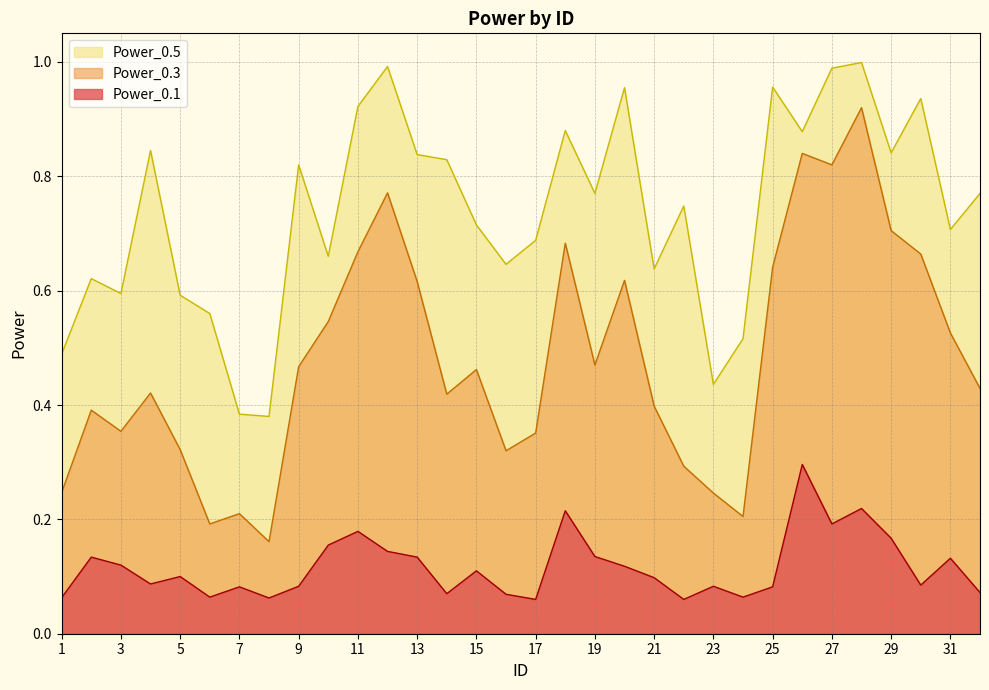

What is the average value of the Power_0.3 series?

0.5